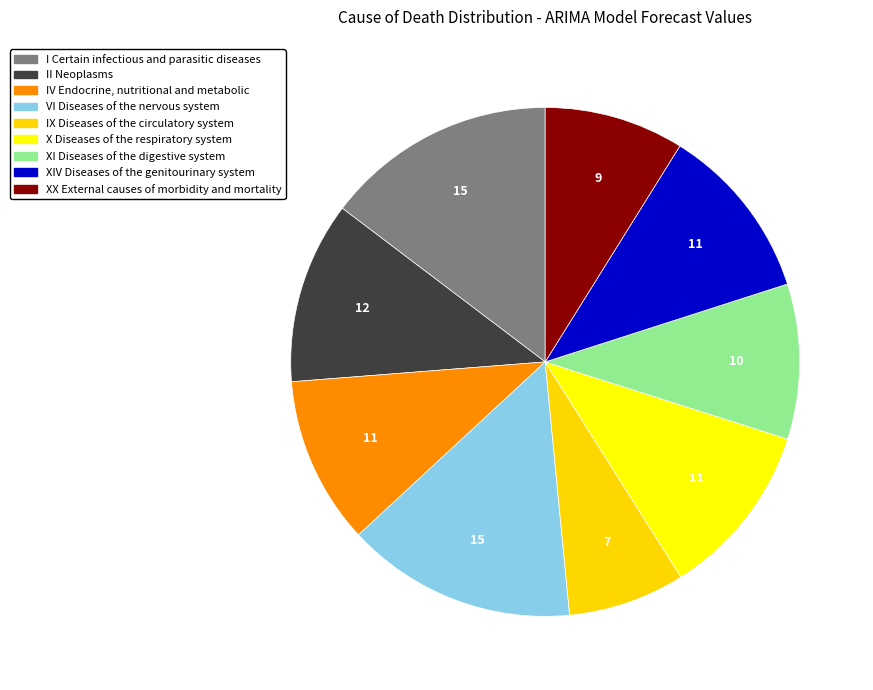

Is XI Diseases of the digestive system the majority of the pie?

No